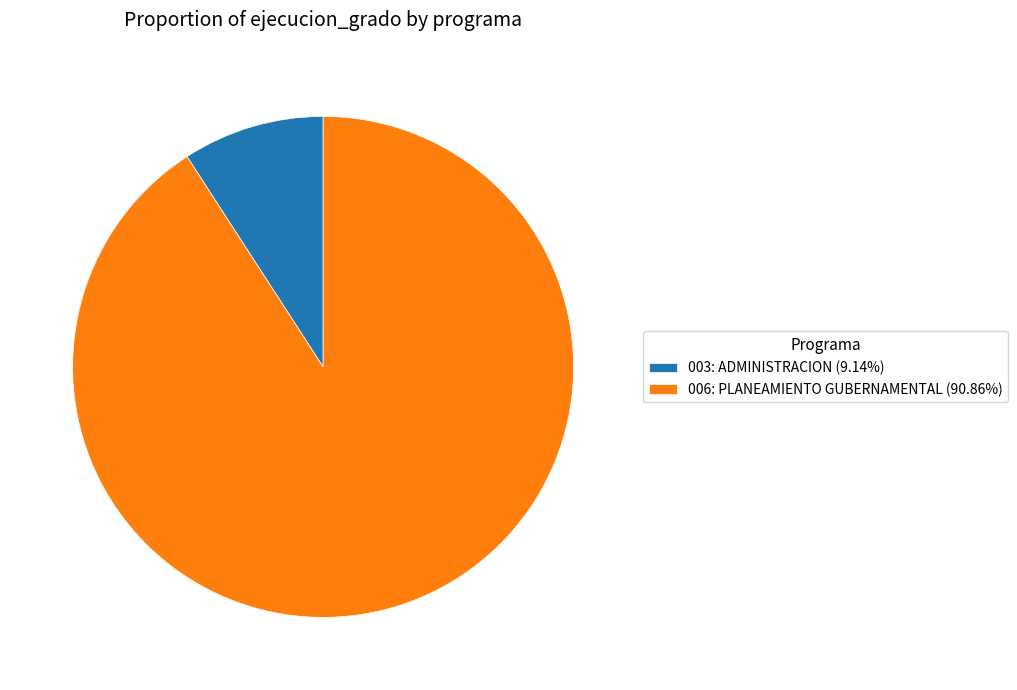

Which slice is the largest?

006: PLANEAMIENTO GUBERNAMENTAL